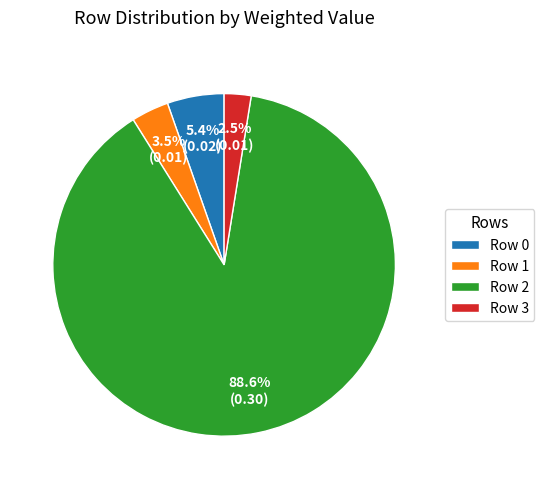

What portion of the pie excludes Row 3?

97.5%